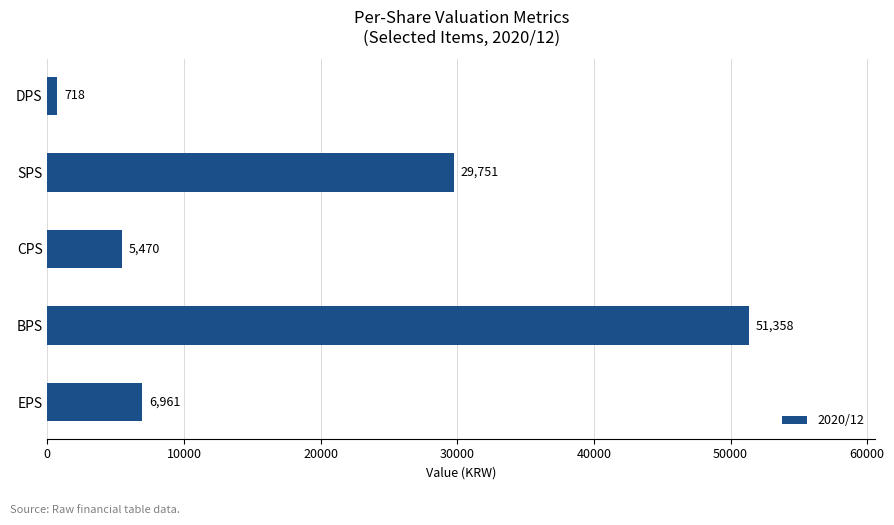

The chart shows a value of 51358 at BPS. True or false?

True